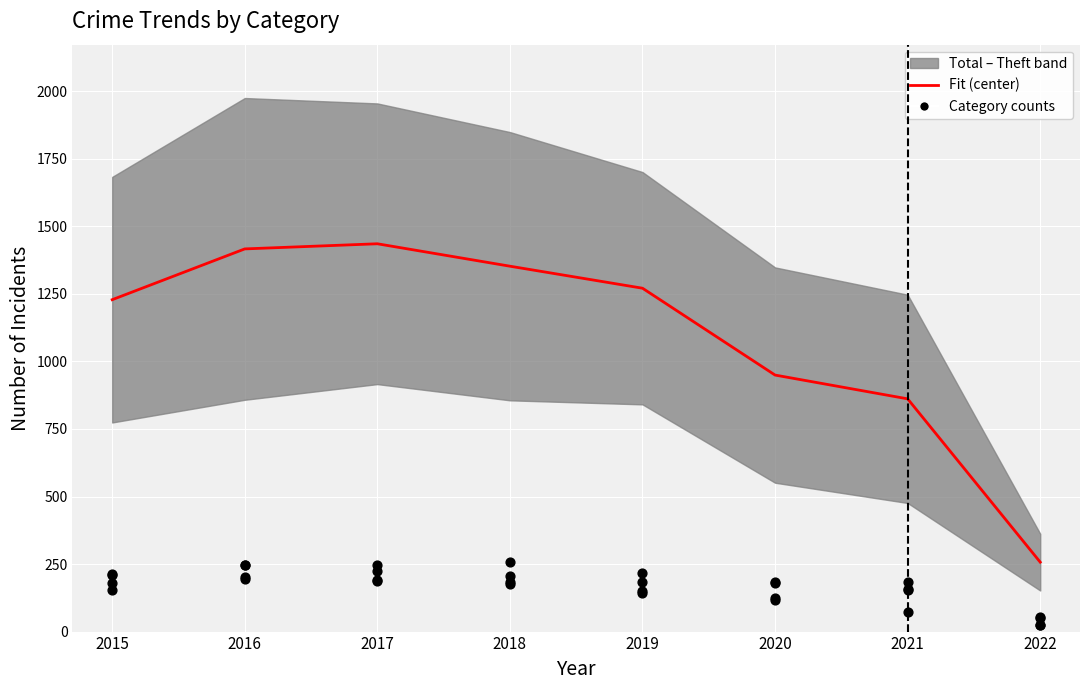

At how many categories does at least one series exceed 974?

5